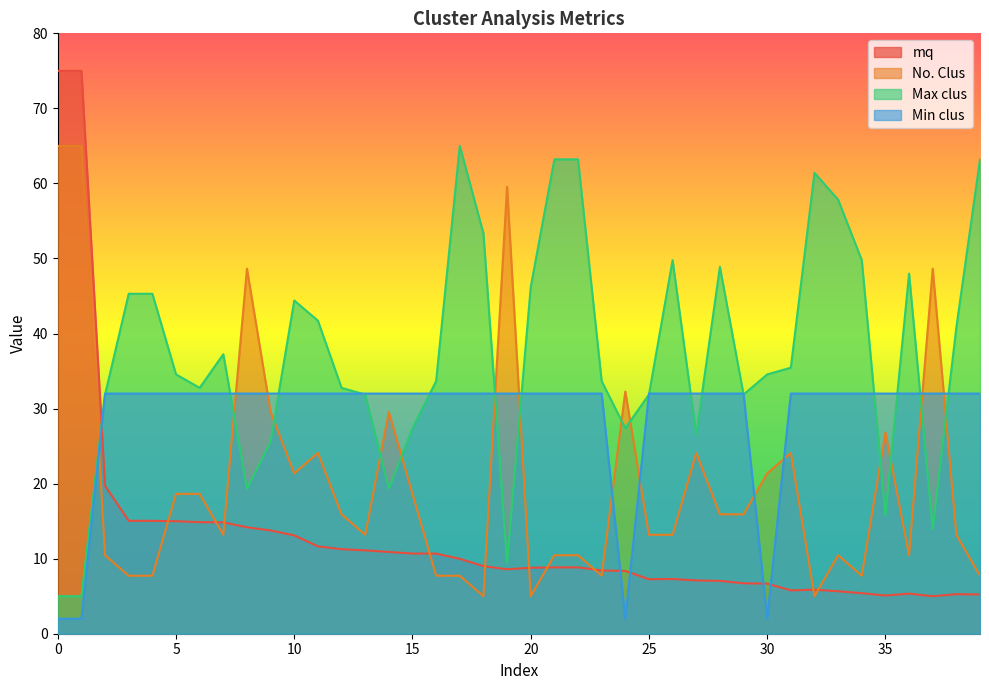

True or false: No. Clus and Max clus cross at least once.

True